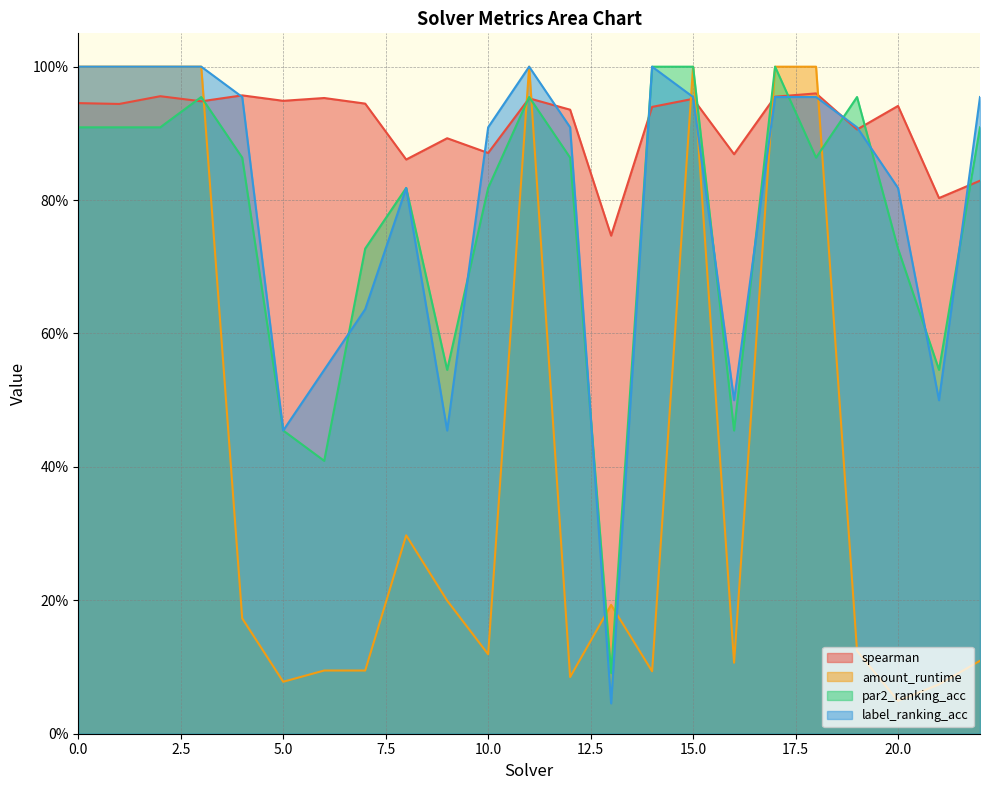

How many interior local peaks does the spearman series have?

8